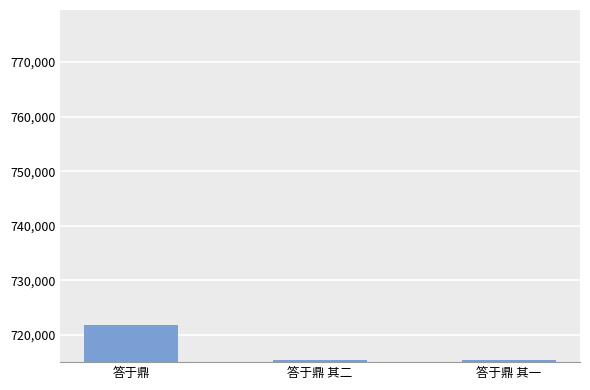

What is the difference between the maximum and second lowest values?

6387